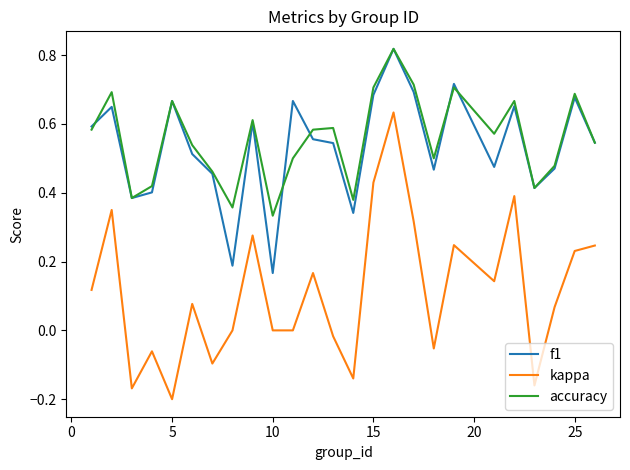

True or false: kappa and accuracy intersect in this chart.

False